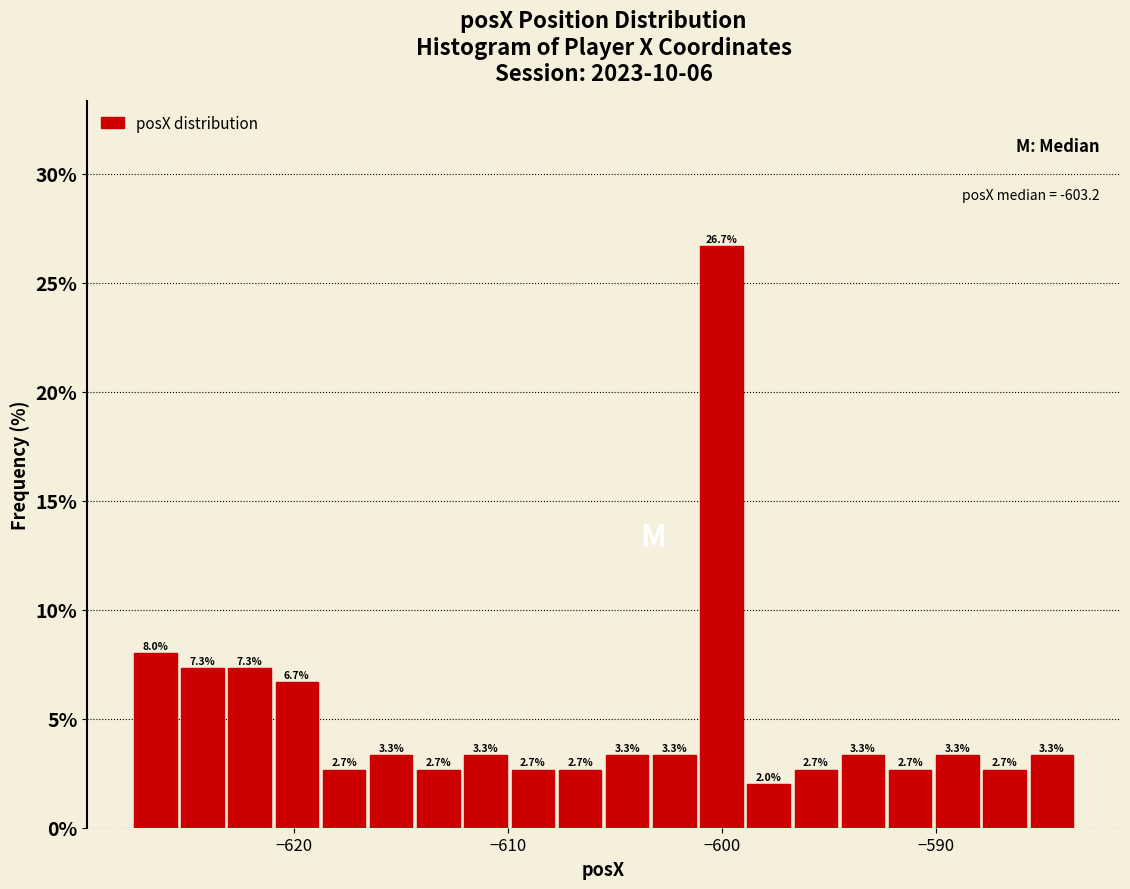

Read against the x-axis, roughly where is the centre of the tallest bar?

-600